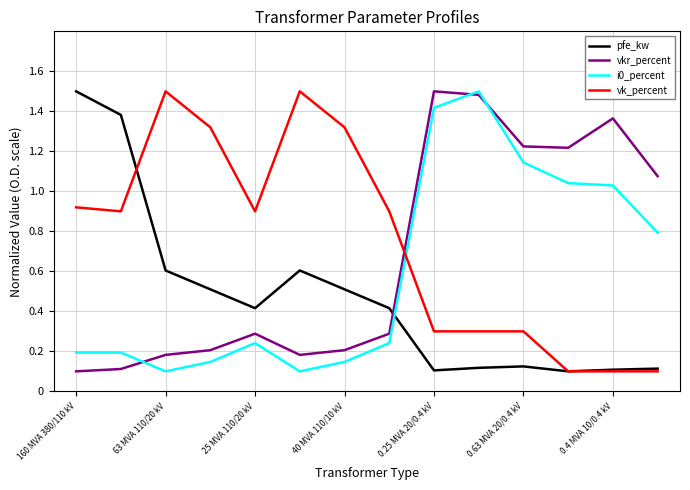

Which series ends up on top after the final intersection of vkr_percent and i0_percent?

vkr_percent